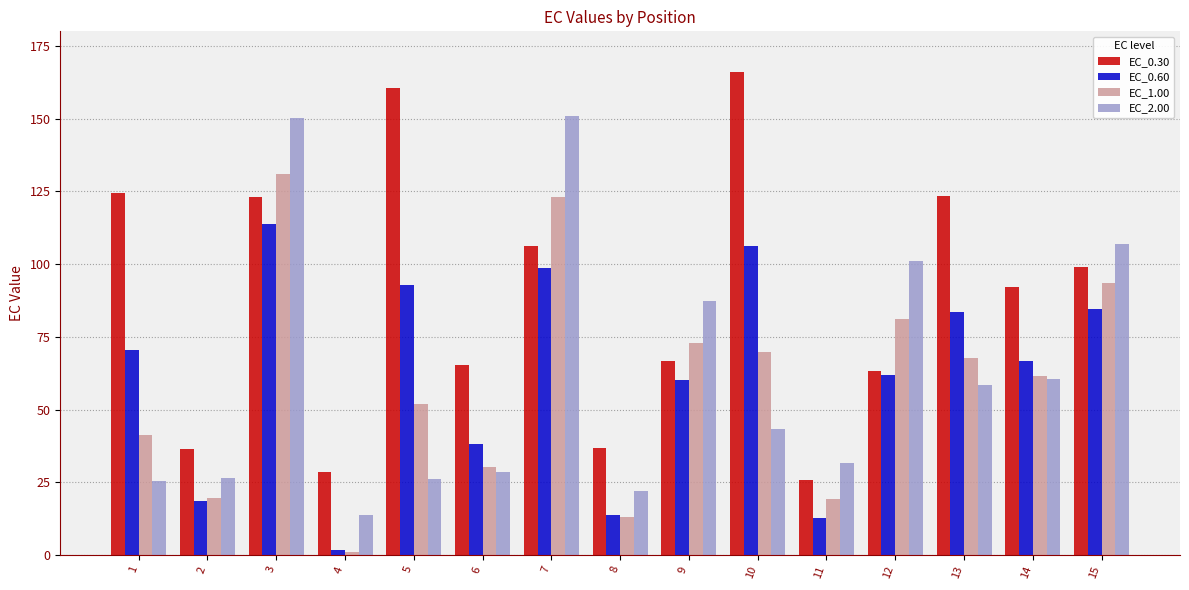

How many bars are there in each group?

4